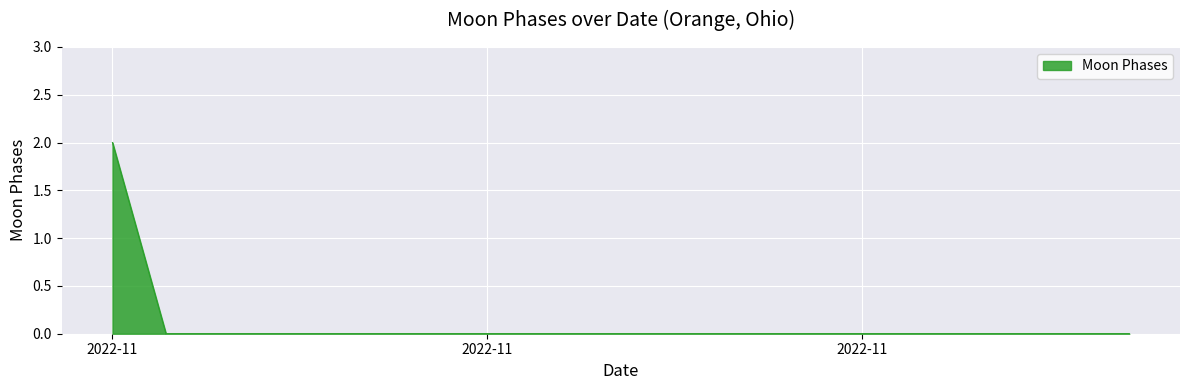

Does the chart display data point markers on the line(s)?

No